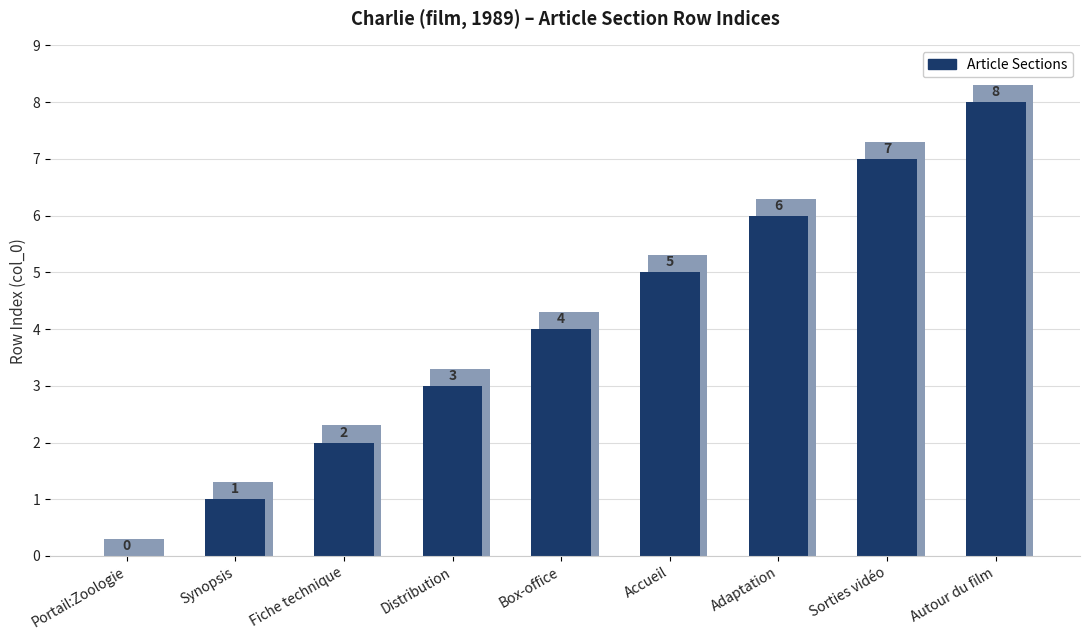

Rank the categories by value from lowest to highest.

Portail:Zoologie, Synopsis, Fiche technique, Distribution, Box-office, Accueil, Adaptation, Sorties vidéo, Autour du film